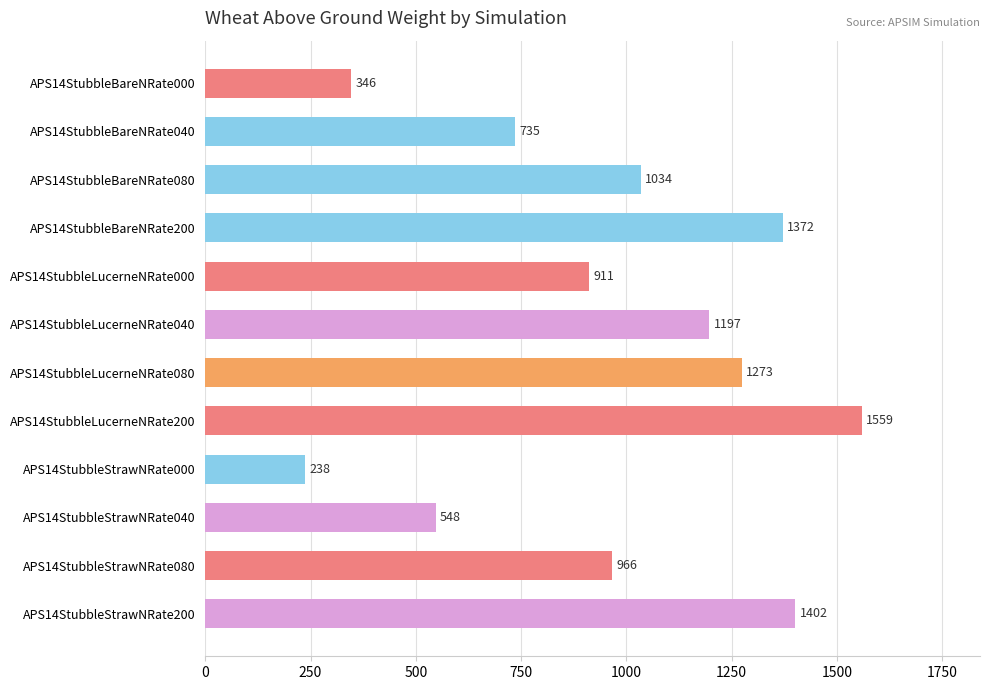

List the labels in order of value, largest first.

APS14StubbleLucerneNRate200, APS14StubbleStrawNRate200, APS14StubbleBareNRate200, APS14StubbleLucerneNRate080, APS14StubbleLucerneNRate040, APS14StubbleBareNRate080, APS14StubbleStrawNRate080, APS14StubbleLucerneNRate000, APS14StubbleBareNRate040, APS14StubbleStrawNRate040, APS14StubbleBareNRate000, APS14StubbleStrawNRate000